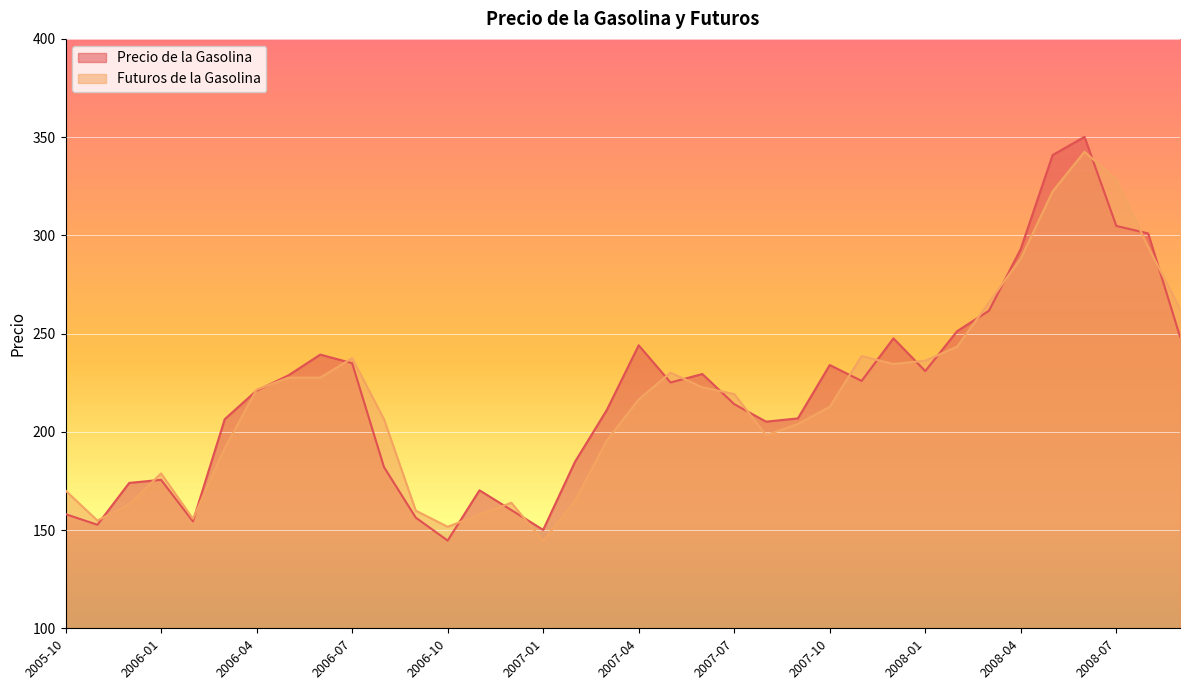

True or false: Precio de la Gasolina and Futuros de la Gasolina intersect in this chart.

True